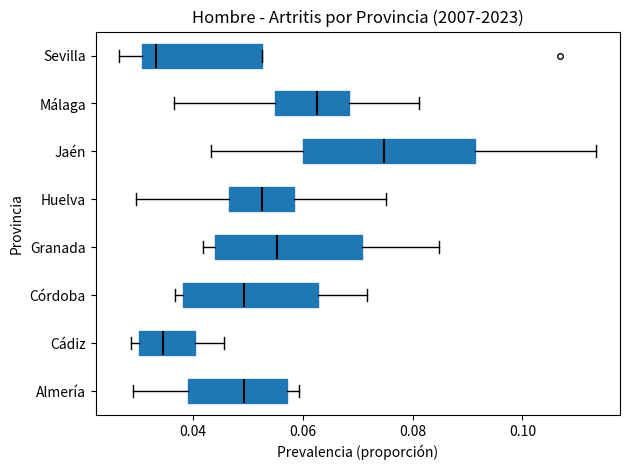

Comparing the boxes themselves (not the whiskers), which one is the widest?

Jaén